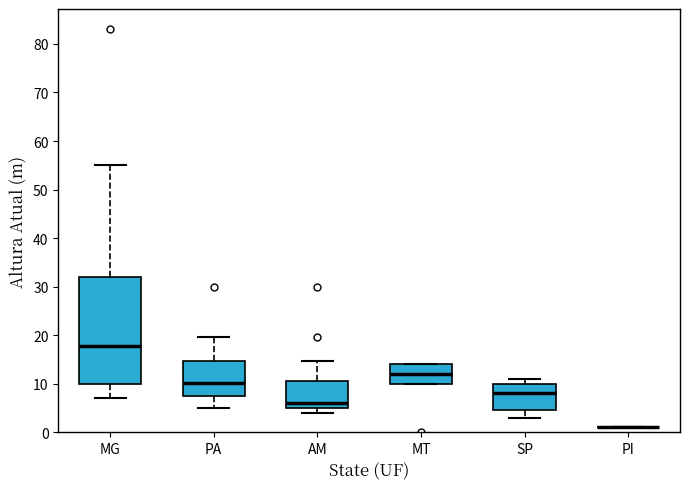

Which box is the tallest, from its lower edge to its upper edge?

MG